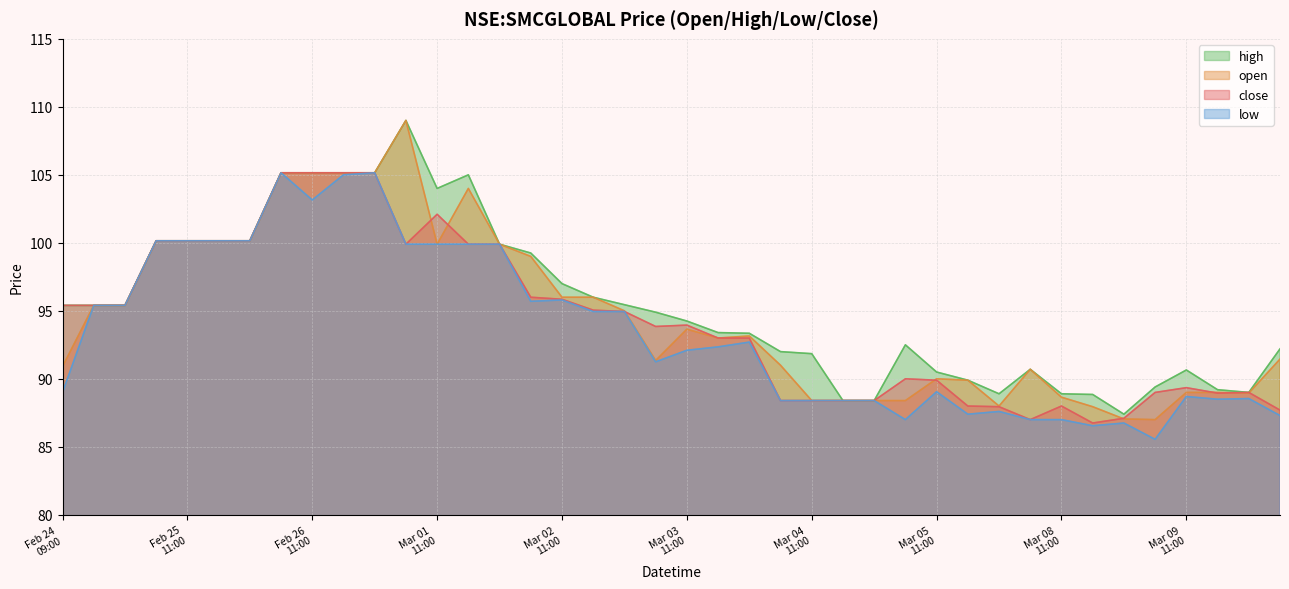

Where is close nearest to the value 95?

2021-03-02 13:00